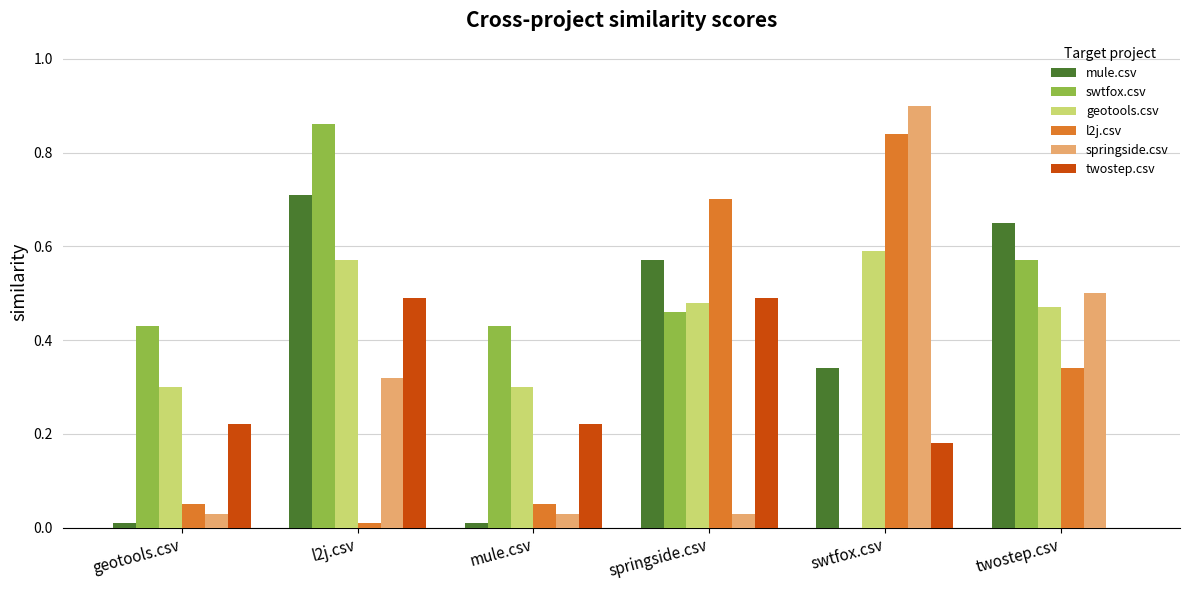

Is it true that springside.csv equals 0.0 at mule.csv?

True